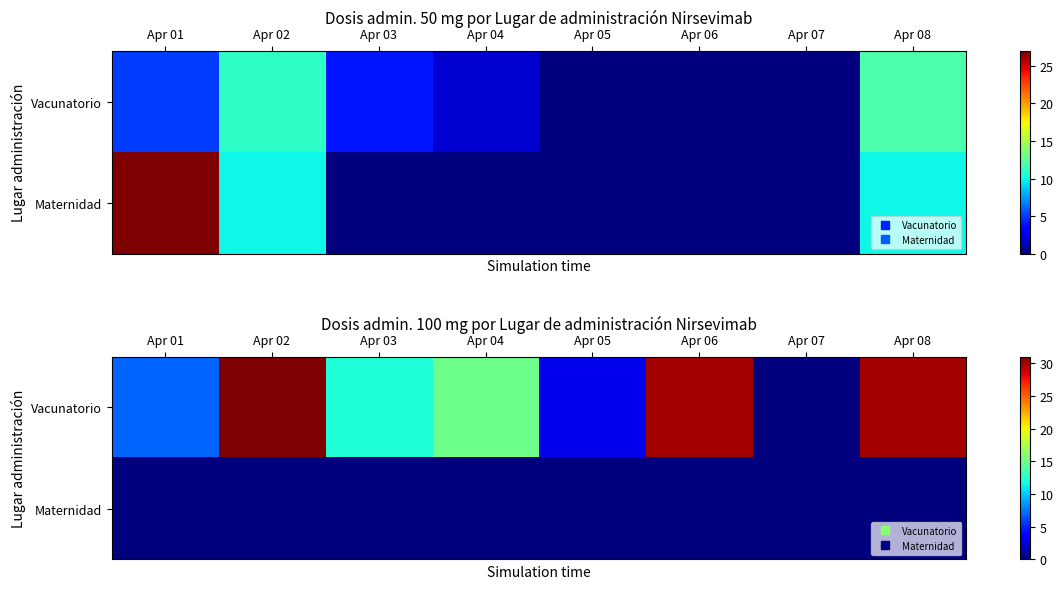

List the series in order of their peak value, lowest first.

Maternidad, Vacunatorio